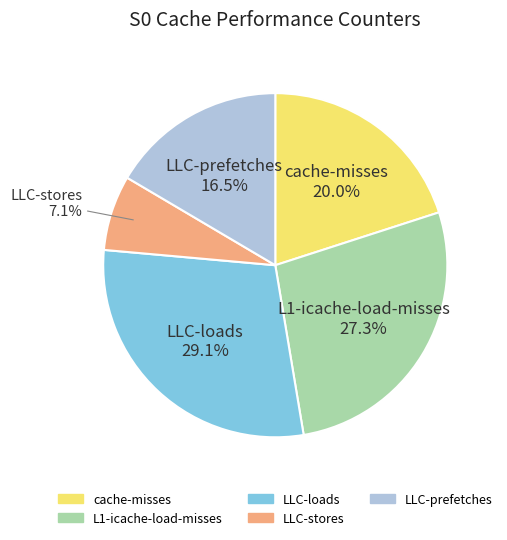

How many segments does this pie chart have?

5